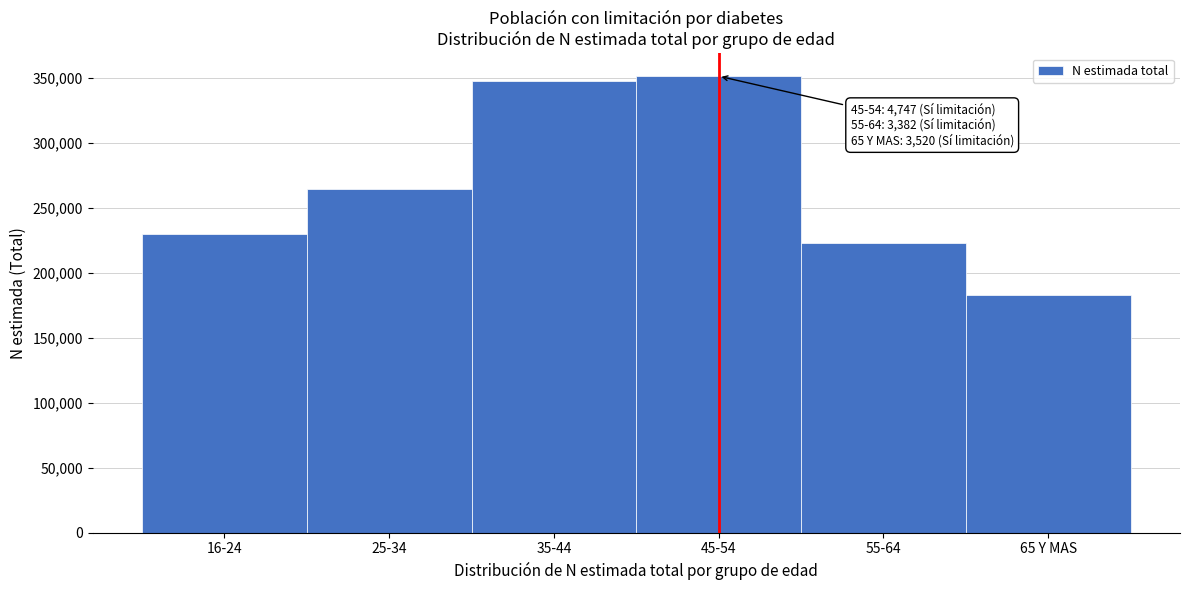

Reading right to left, list all the values displayed in this chart.

183074	222784	351288	347486	264341	230202